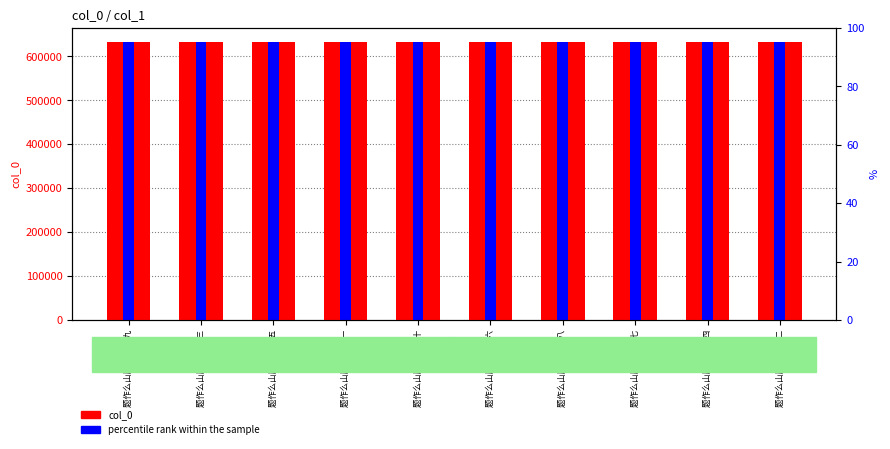

How many values in the percentile rank within the sample series are below 632877?

5